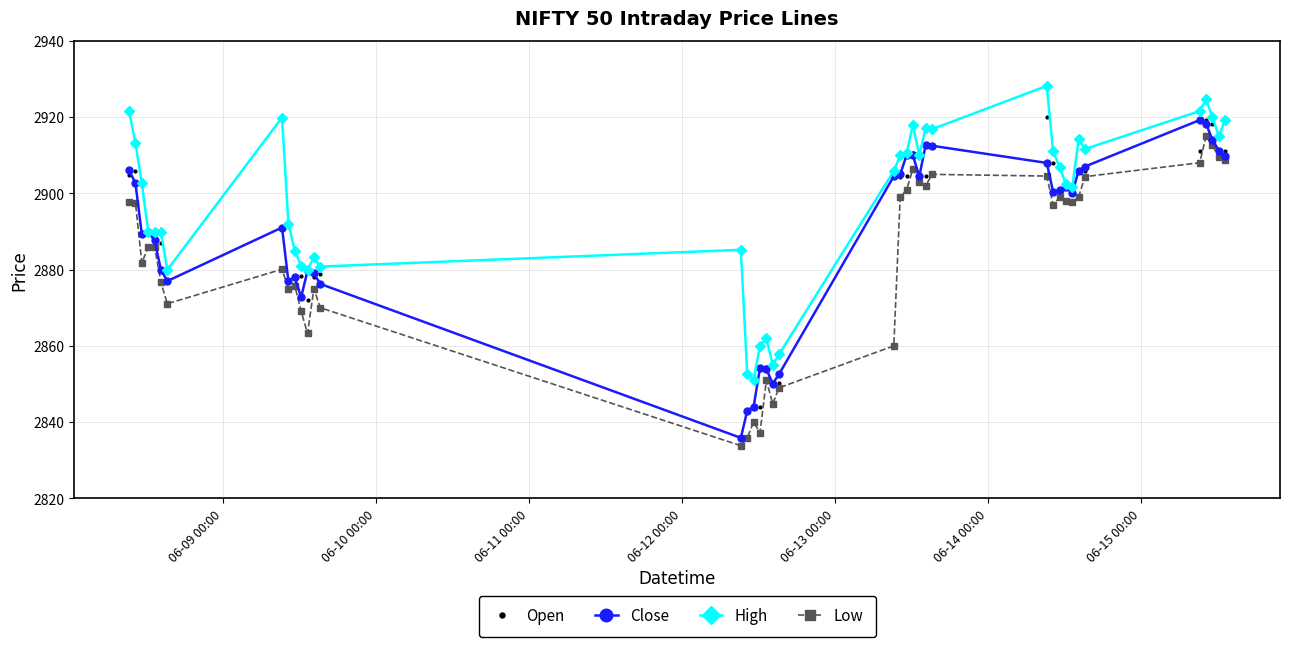

True or false: Low and High intersect in this chart.

False